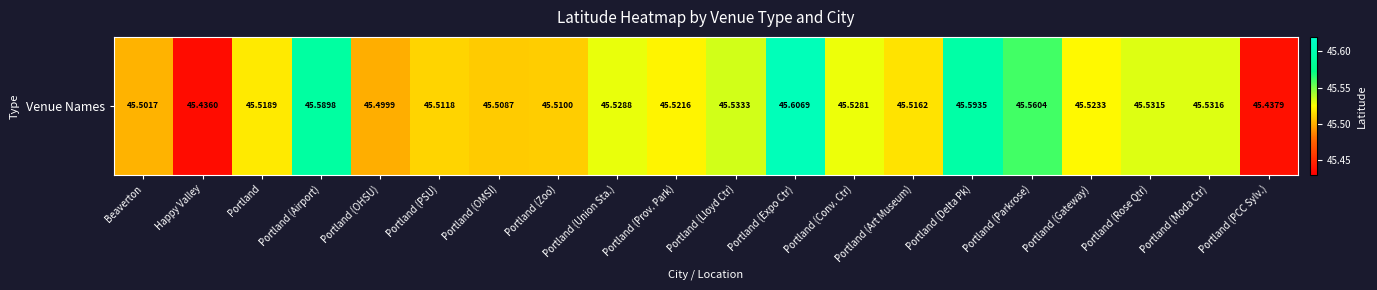

Is it true that the value at Portland (Rose Qtr) is 45.5?

True